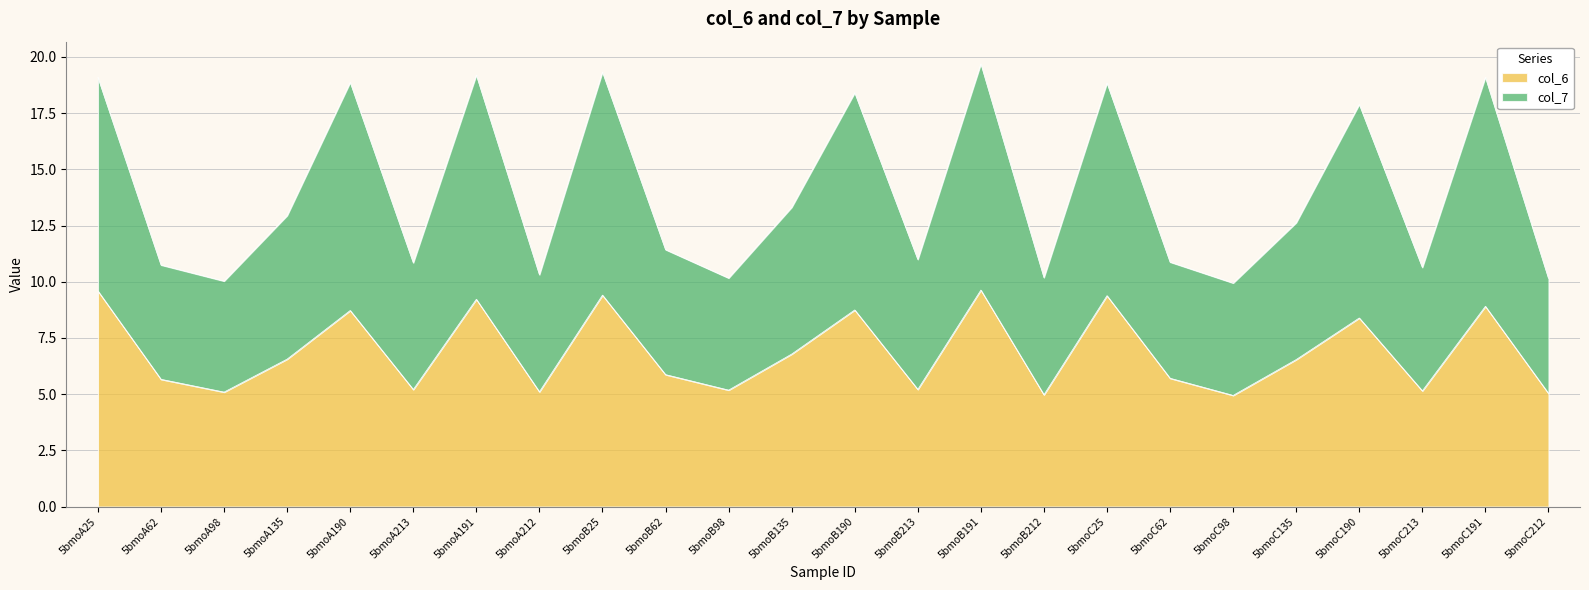

True or false: col_6 and col_7 intersect in this chart.

False